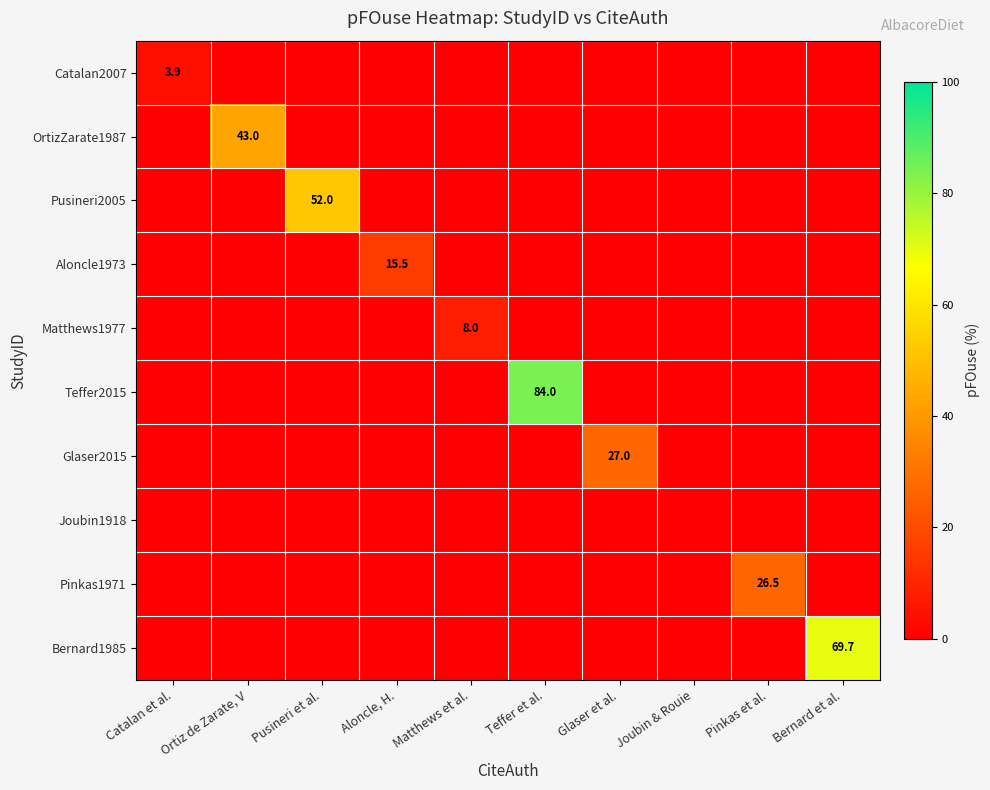

Is the value of Glaser2015 at Glaser et al. greater than the value of Pusineri2005 at Pusineri et al.?

No